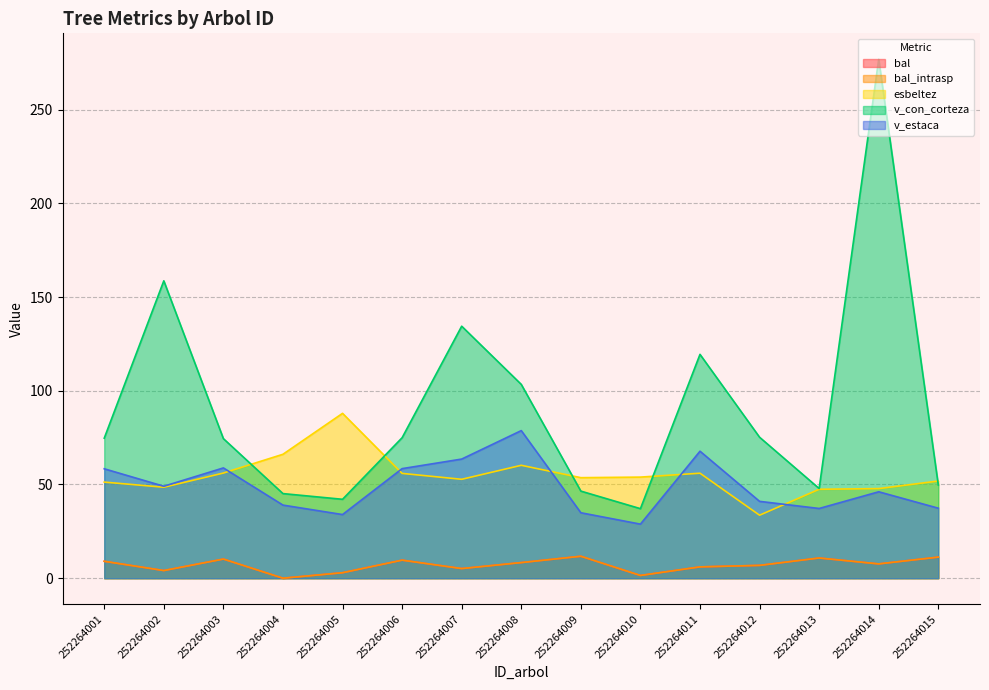

How many distinct data groups are displayed?

5